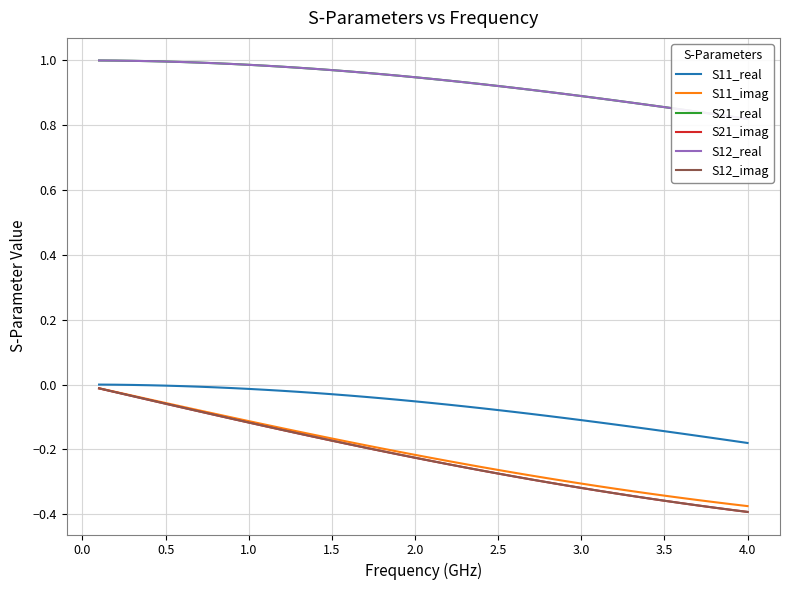

True or false: S12_imag has more than 1 interior local peaks.

False